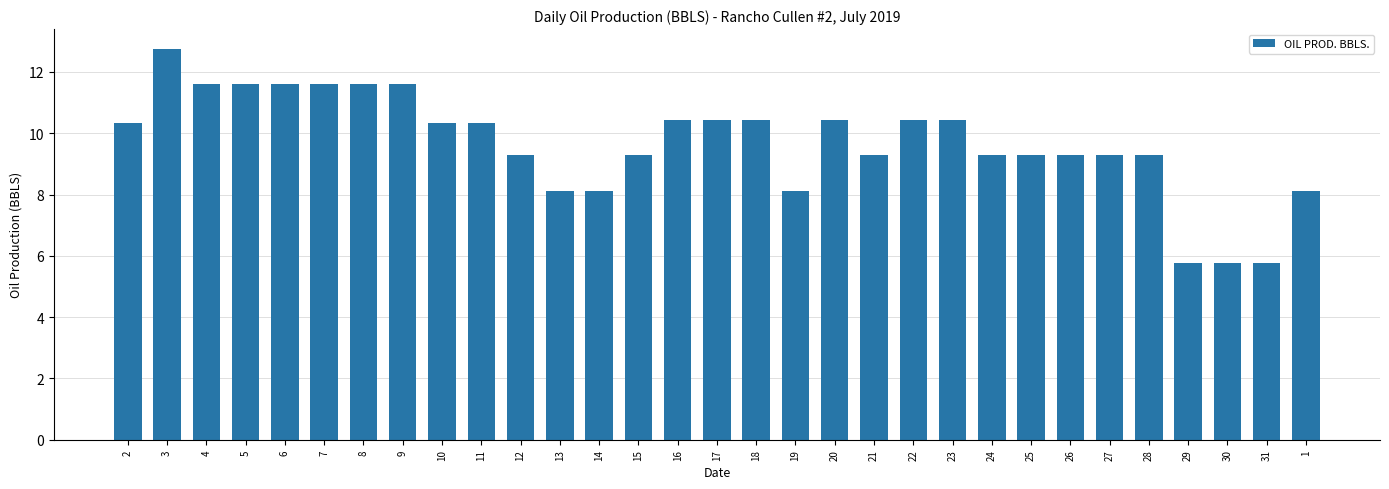

What is the average value?

9.7